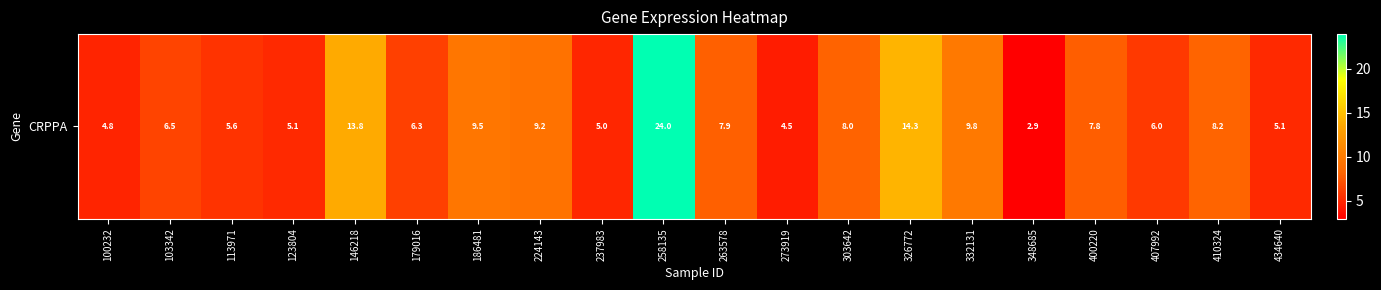

What is the sum of the values at 407992 and 224143?

15.2